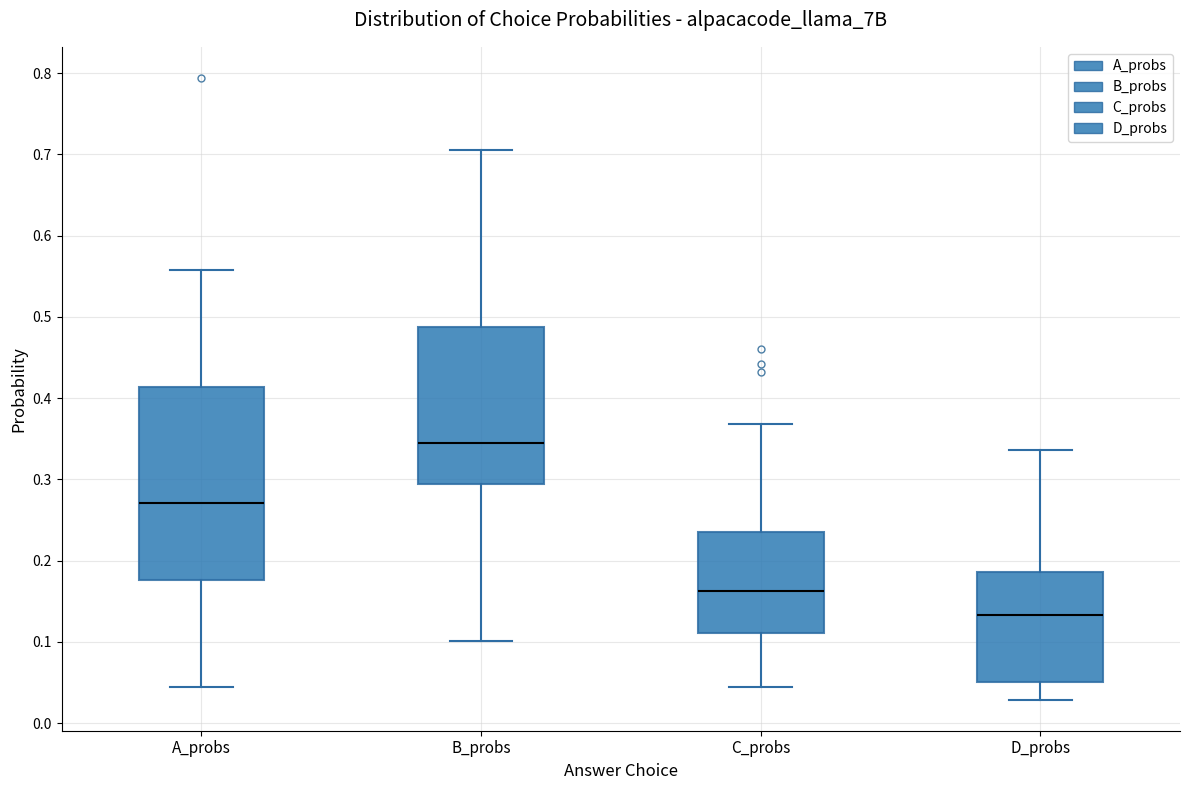

Which box's median line is the lowest?

D_probs